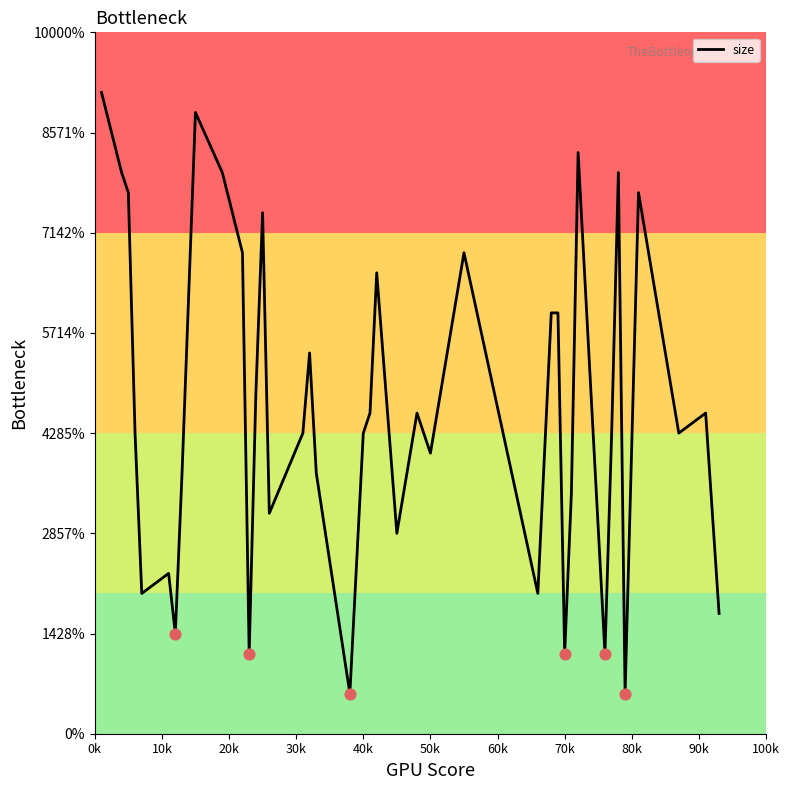

Is this an area chart (filled region under the line)?

No